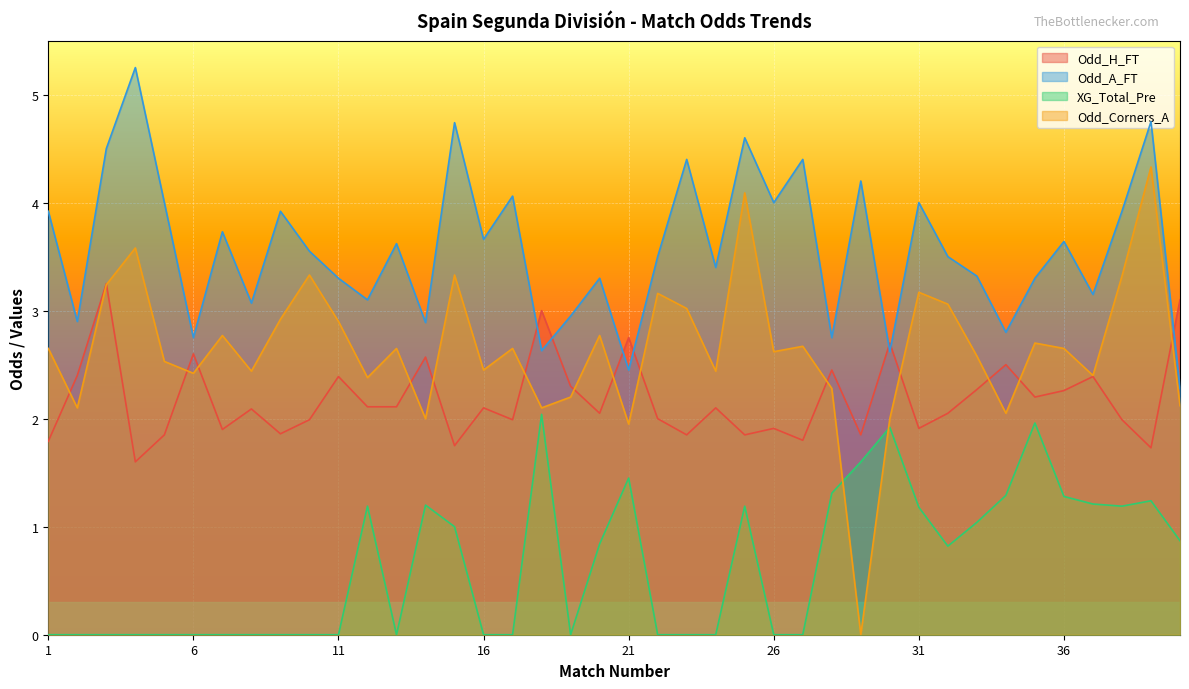

How many data points in XG_Total_Pre are above 0?

20